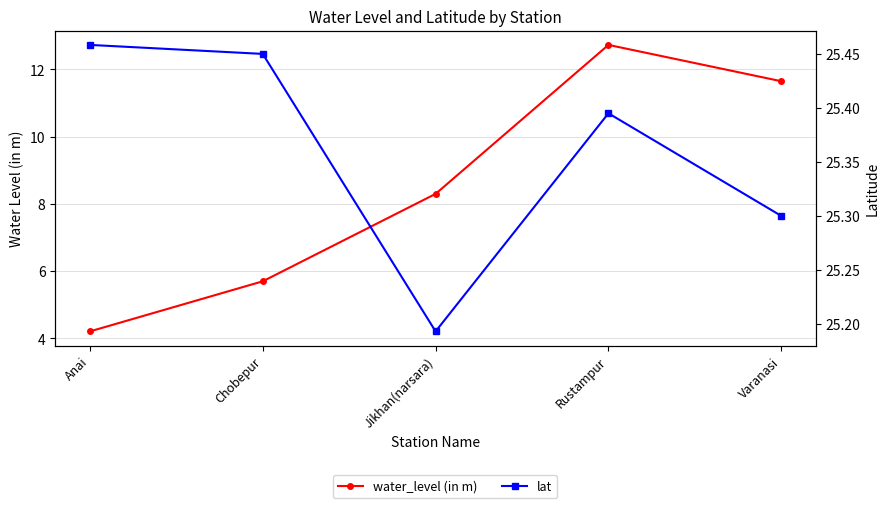

What is the highest value of the lat series?

25.5